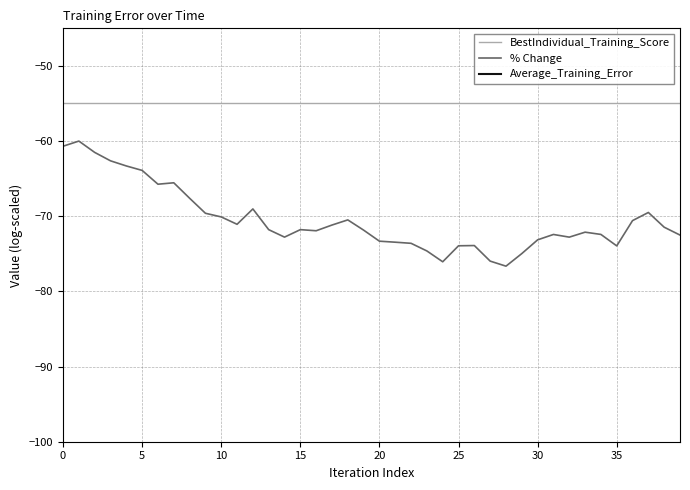

Is it true that % Change equals -123.3 at 30?

False